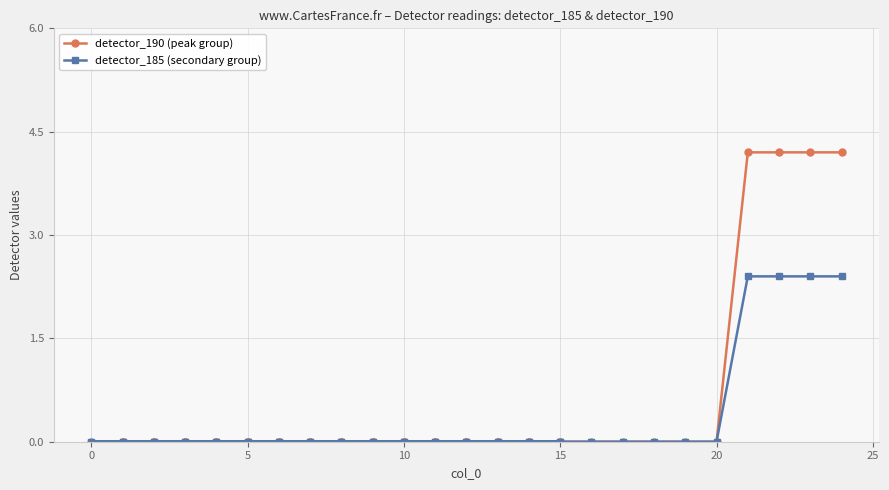

Is the value of detector_190 (peak group) at 0 greater than the value of detector_185 (secondary group) at 28?

No